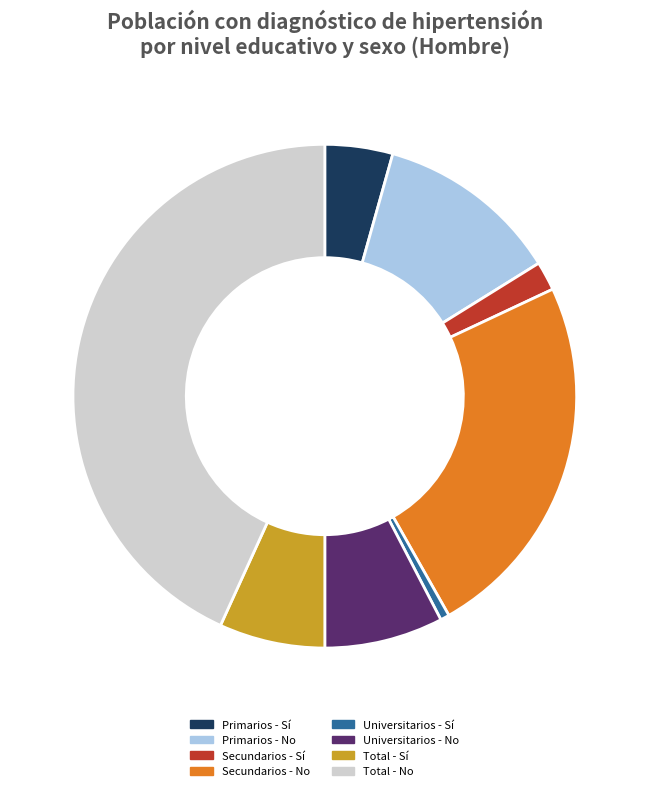

Combined, do Universitarios - Sí and Universitarios - No account for over 50%?

No